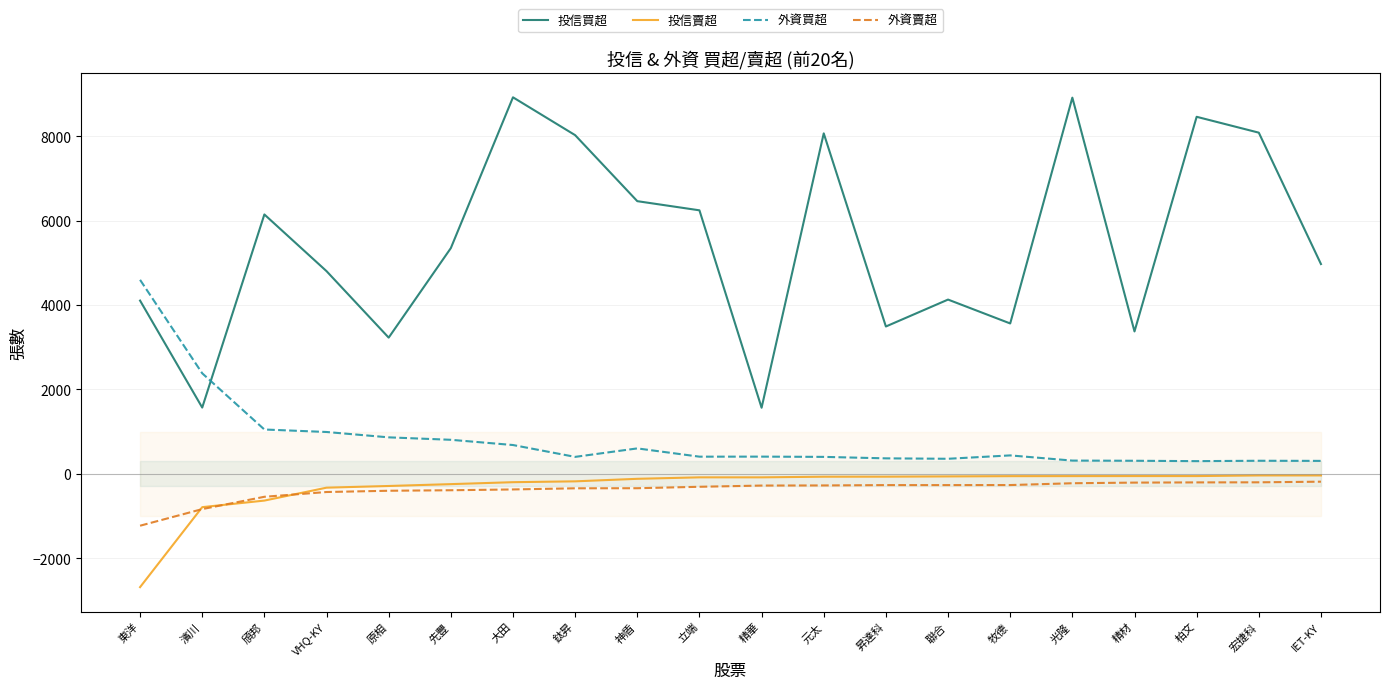

Is this an area chart (filled region under the line)?

No